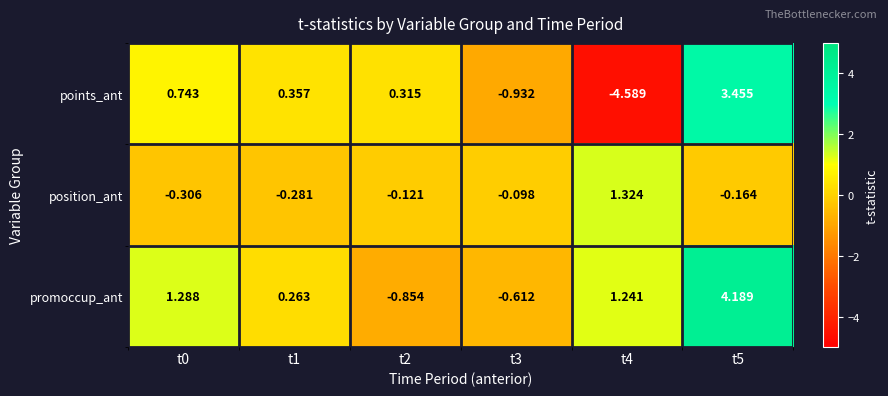

Count the number of categories in the chart.

6